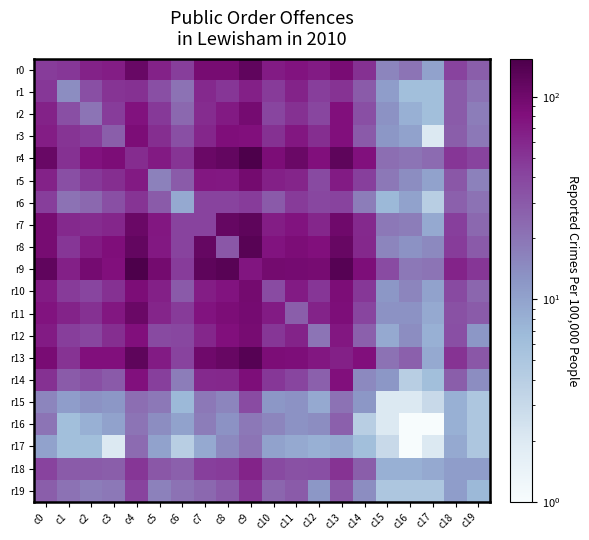

Which series has the widest spread of values?

r9